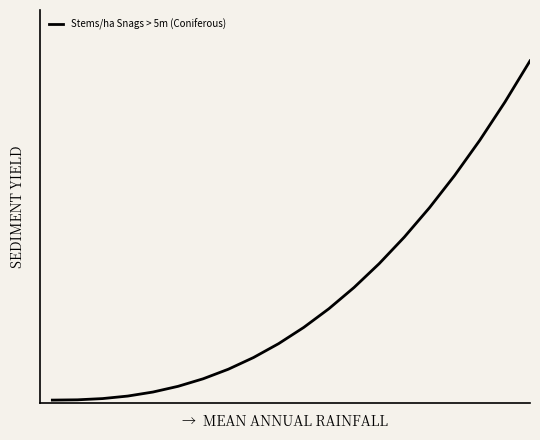

Reading left to right, transcribe all the data shown in this chart.

0.0	0.1	0.3	0.7	1.4	2.4	3.7	5.3	7.4	9.8	12.6	15.8	19.5	23.6	28.2	33.2	38.8	44.9	51.5	58.6